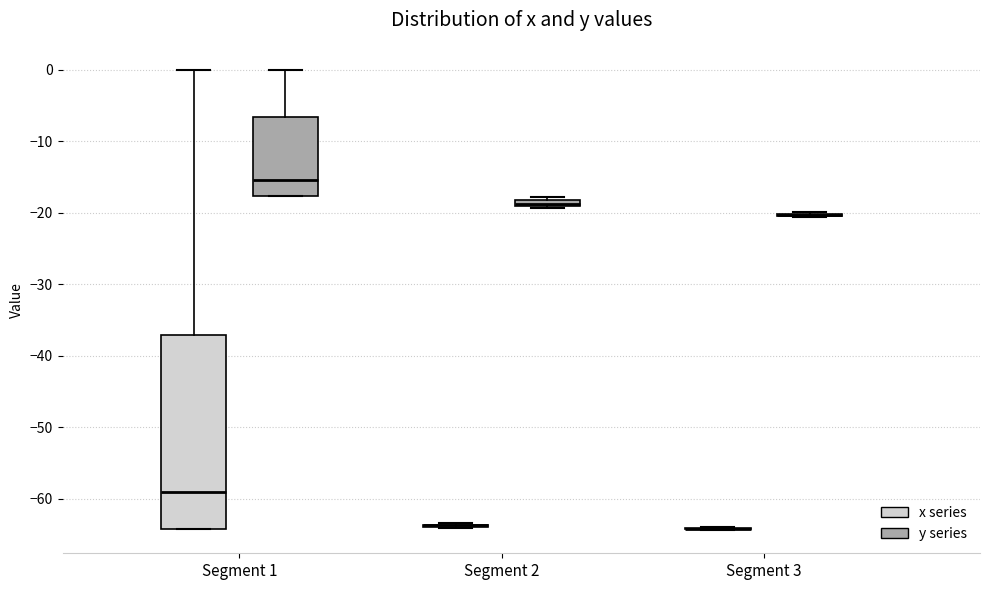

Which box is the tallest, from its lower edge to its upper edge?

Segment 1 (x series)